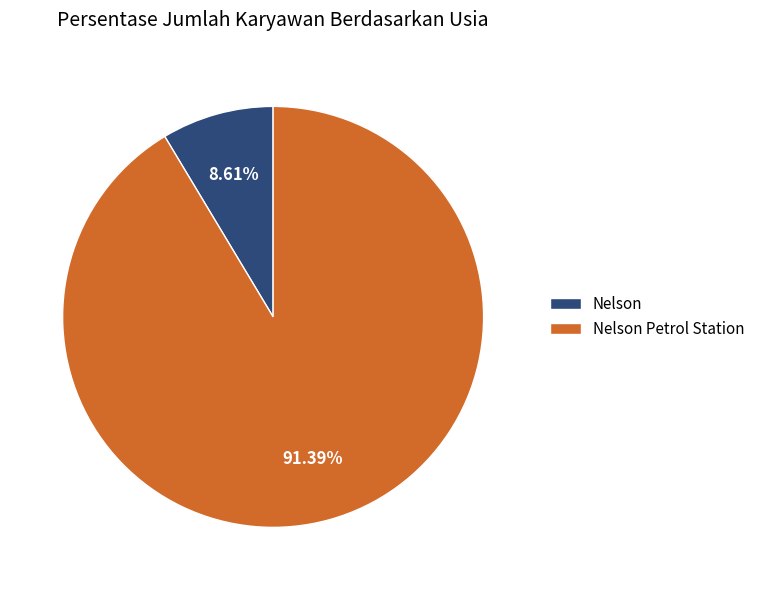

True or false: Nelson accounts for 9% of the total.

True